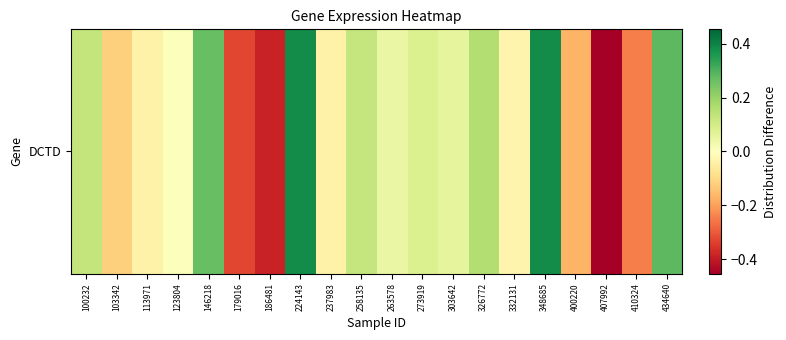

Count the number of data series in this chart.

1